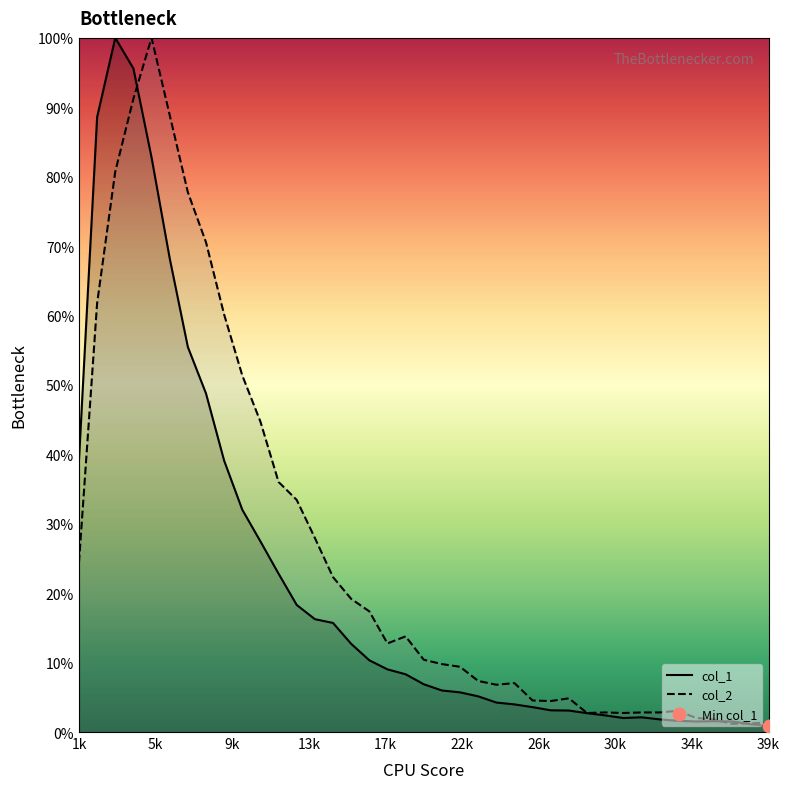

Which series has the largest total across all categories?

col_2